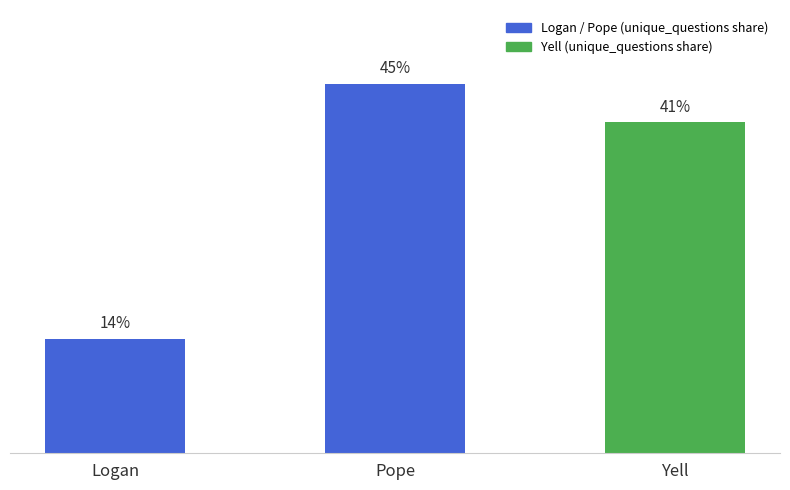

Which category has the highest value across all series?

Pope